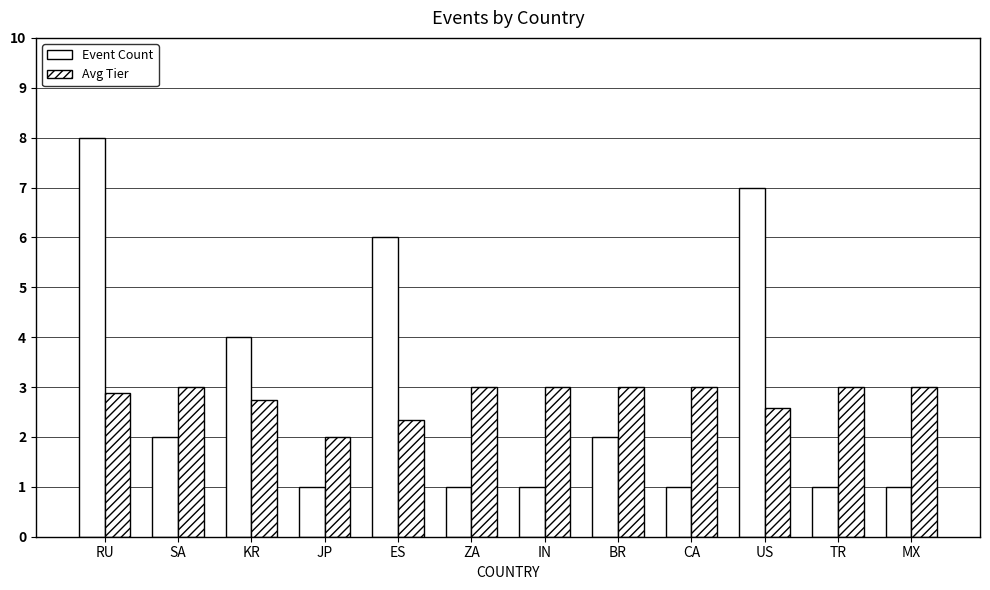

How many bars are there in total?

24